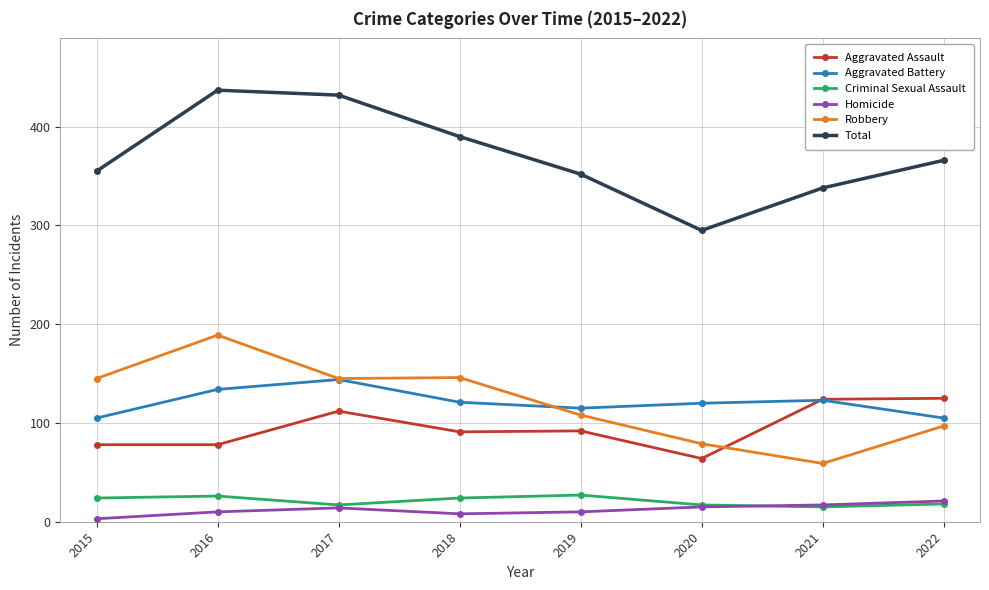

What is the greatest value displayed?

437